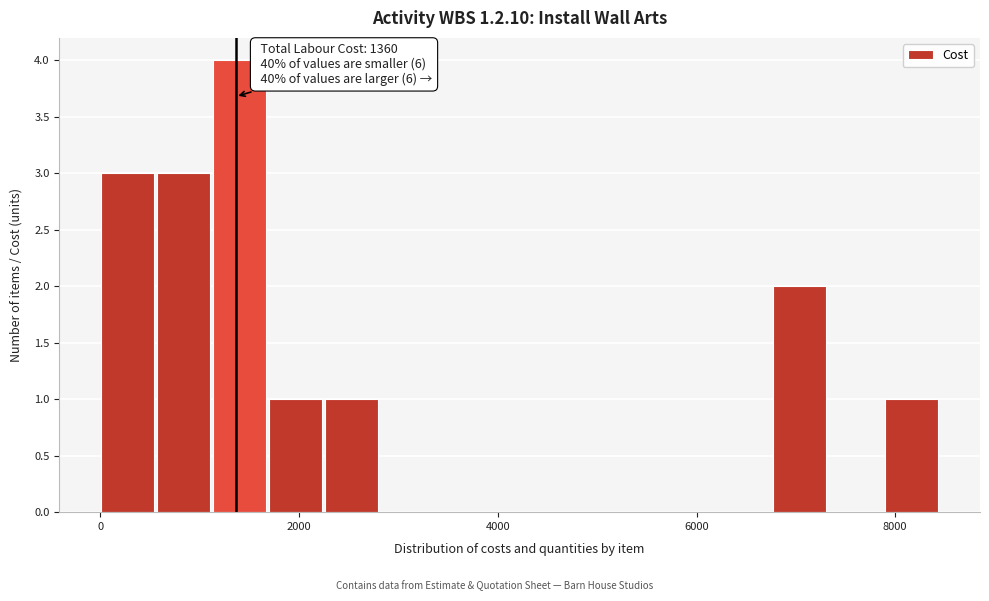

Around what value on the x-axis is the tallest bar? Give the approximate position of its centre, as read against the axis.

1400